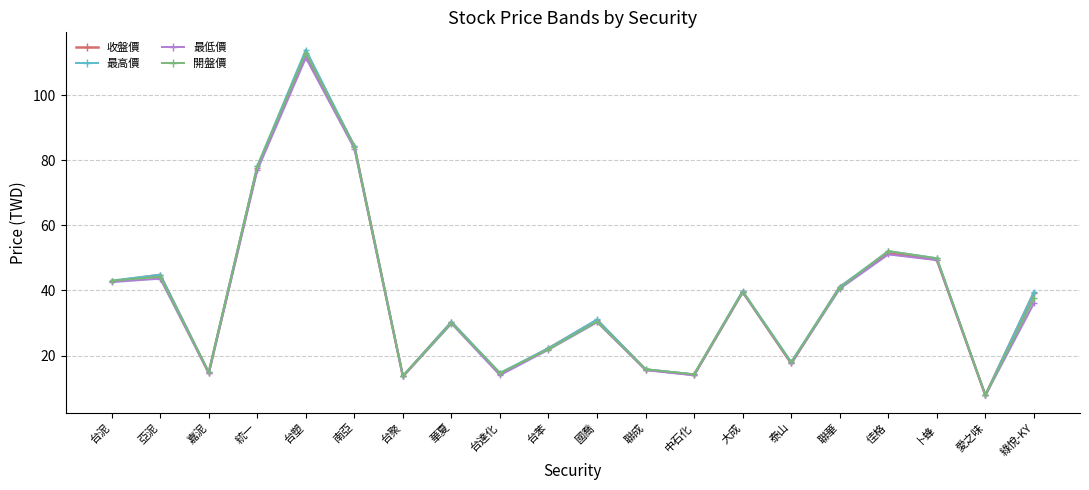

Count the number of data series in this chart.

4